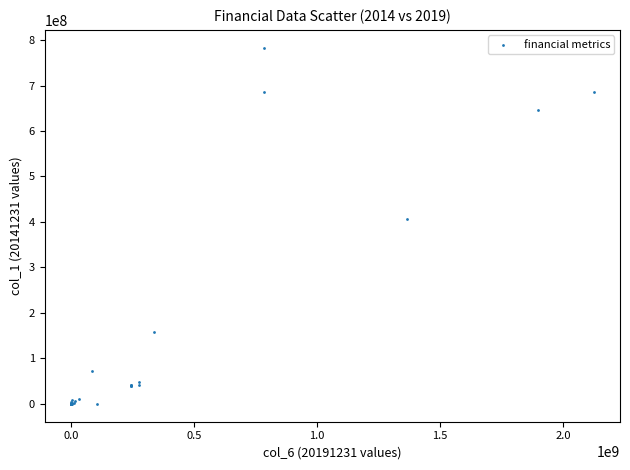

What Y value in the scatter plot is closest to 391384346?

405464843.8